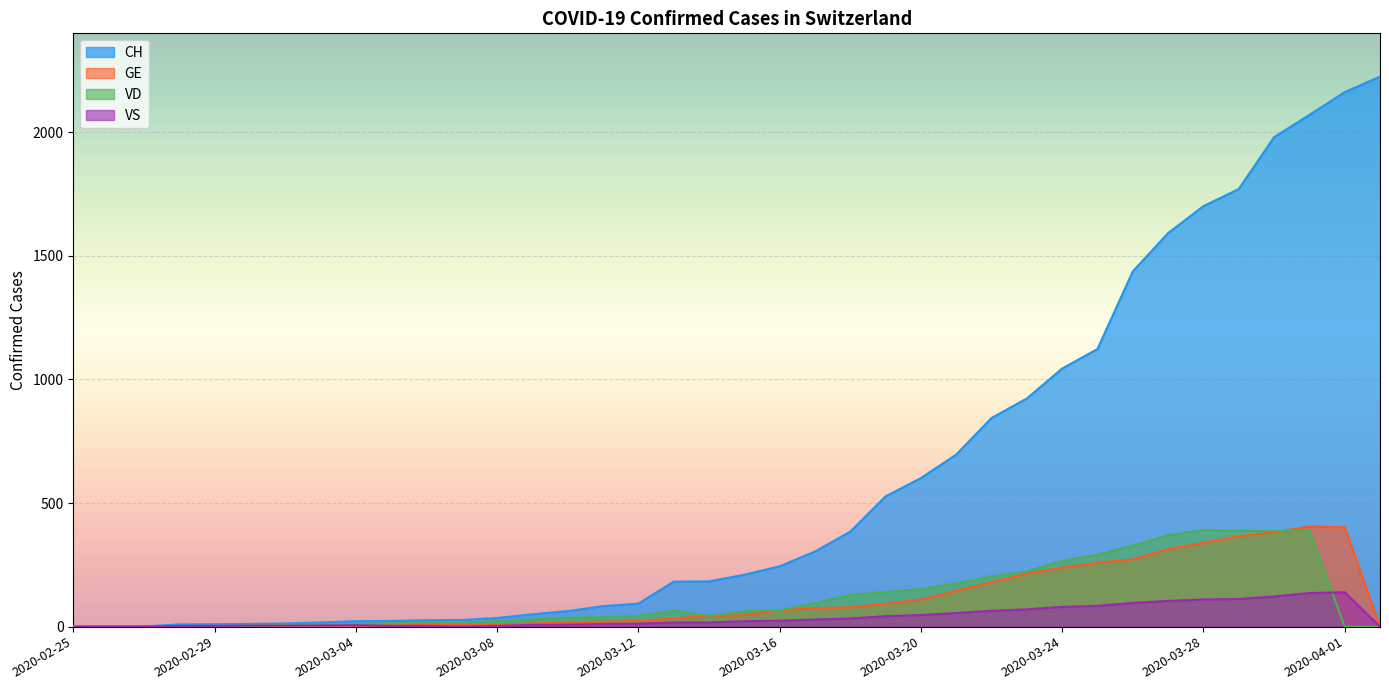

True or false: VD and CH intersect in this chart.

False